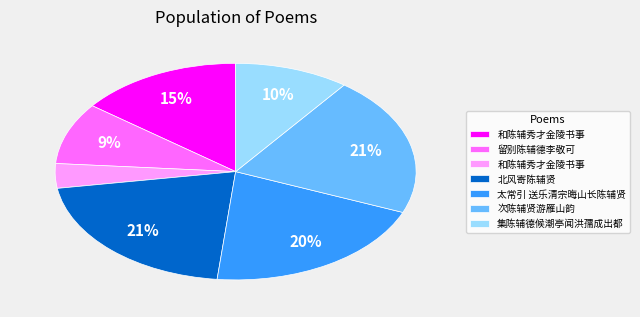

To the nearest percent, what is the difference between the largest and smallest slice percentages?

17%